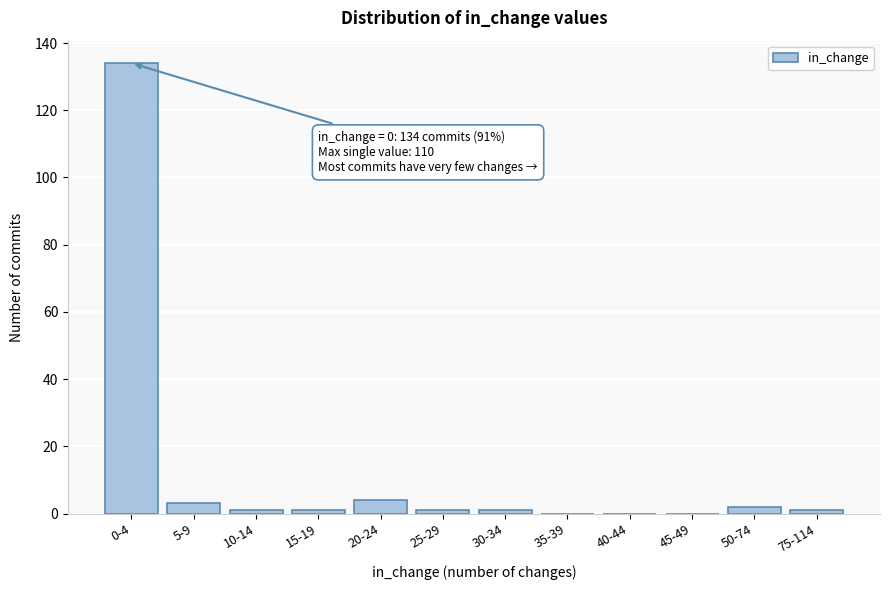

Reading left to right, list all the values displayed in this chart.

0-4=134	5-9=3	10-14=1	15-19=1	20-24=4	25-29=1	30-34=1	35-39=0	40-44=0	45-49=0	50-74=2	75-114=1